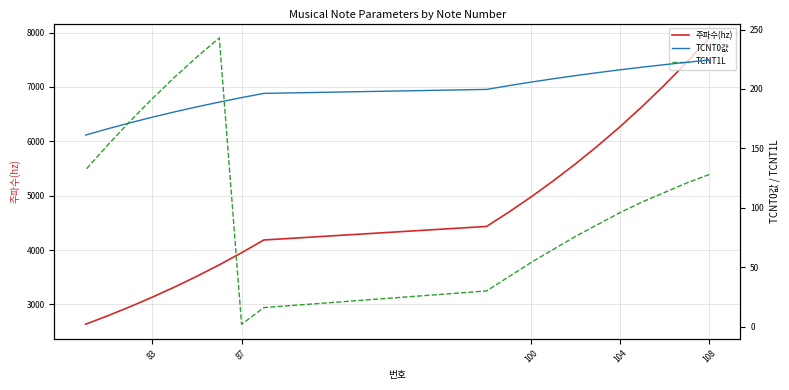

What are all the series names shown in the legend?

주파수(hz), TCNT0값, TCNT1L